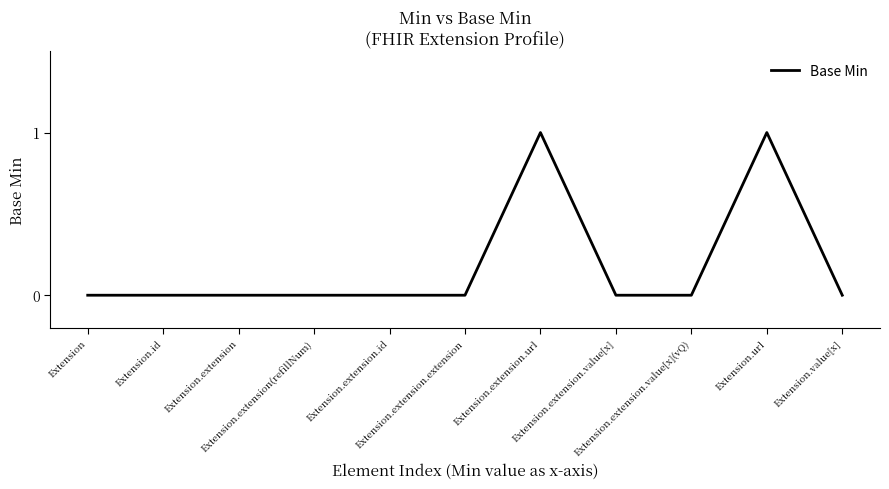

How many distinct data groups are displayed?

1